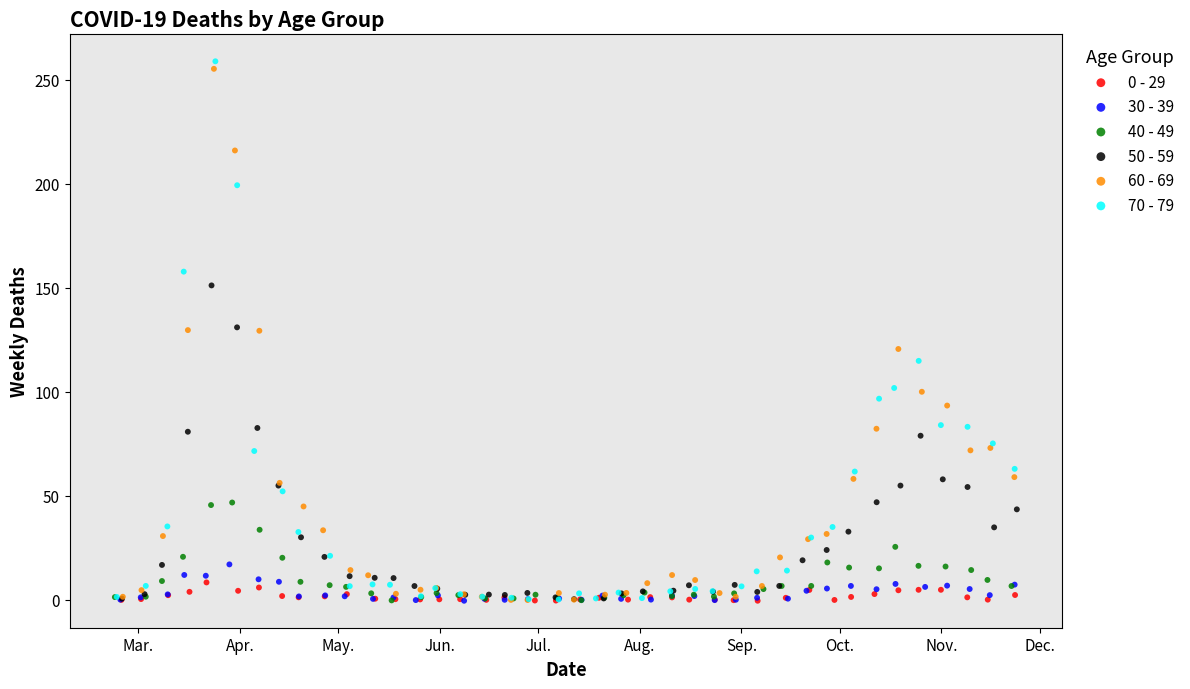

Which series has the largest Y range (max minus min)?

70 - 79